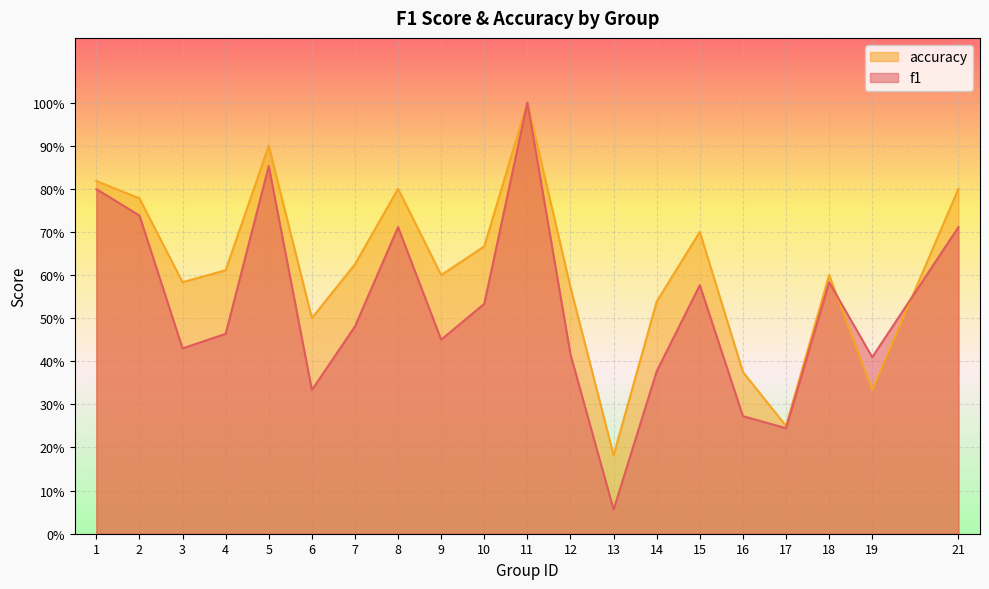

Reading left to right, transcribe all the data shown in this chart.

f1: 0.8	0.7	0.4	0.5	0.9	0.3	0.5	0.7	0.5	0.5	1.0	0.4	0.1	0.4	0.6	0.3	0.2	0.6	0.4	0.7
accuracy: 0.8	0.8	0.6	0.6	0.9	0.5	0.6	0.8	0.6	0.7	1.0	0.6	0.2	0.5	0.7	0.4	0.2	0.6	0.3	0.8